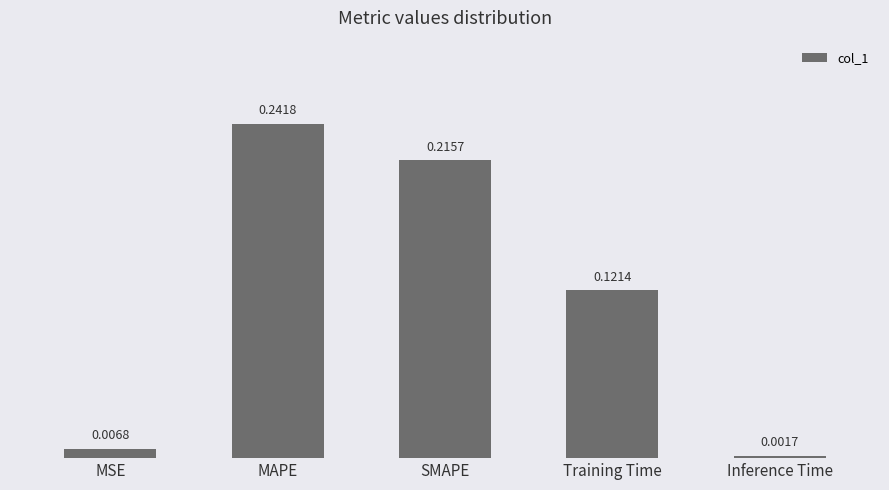

What is the label of the 3rd bar from the right?

SMAPE